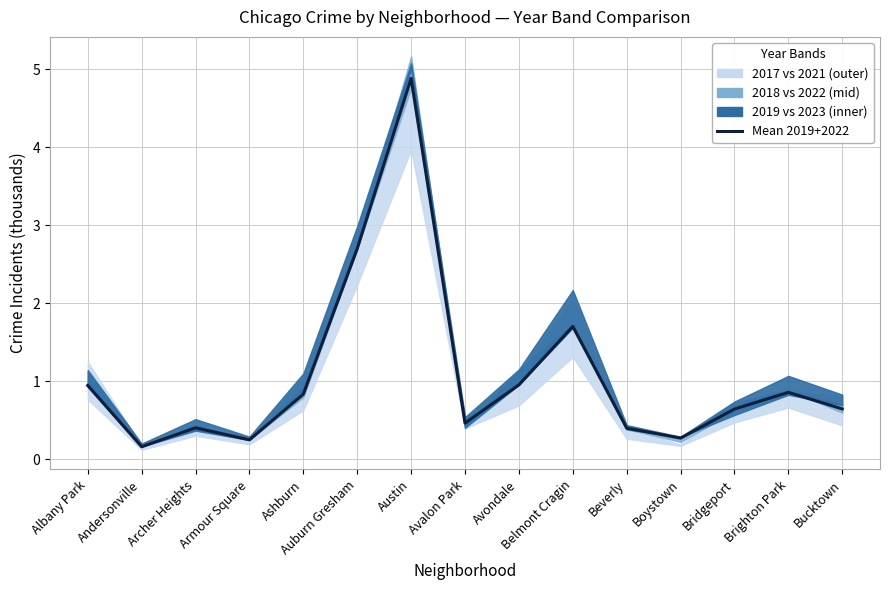

What is the smallest value displayed?

0.2